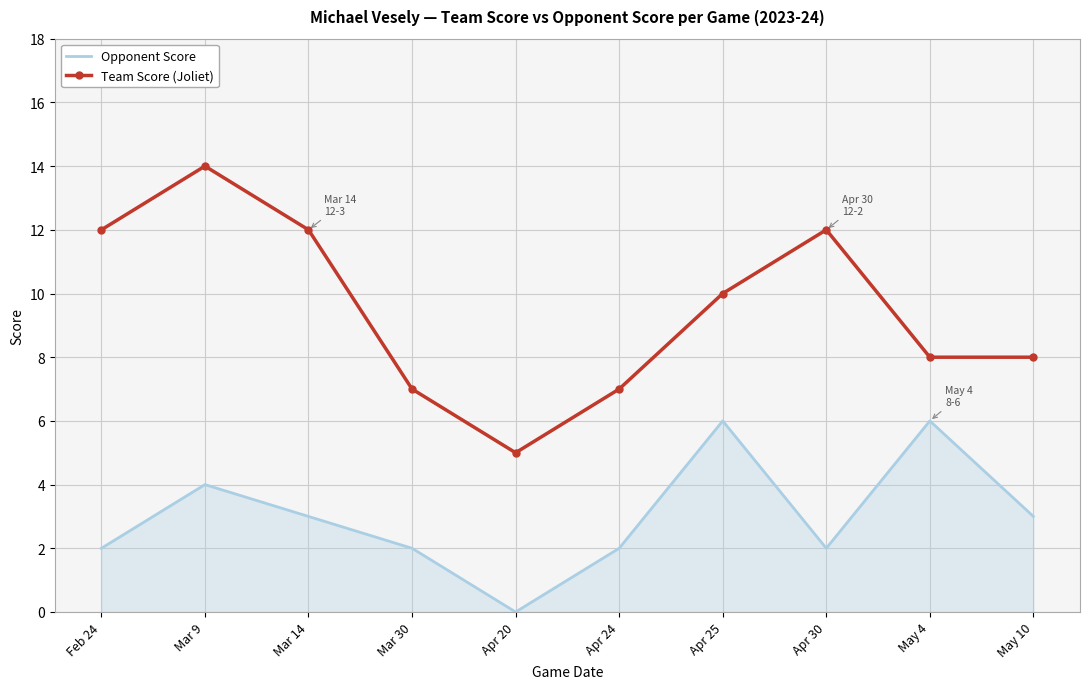

How many Opponent Score values are between 2 and 4?

7